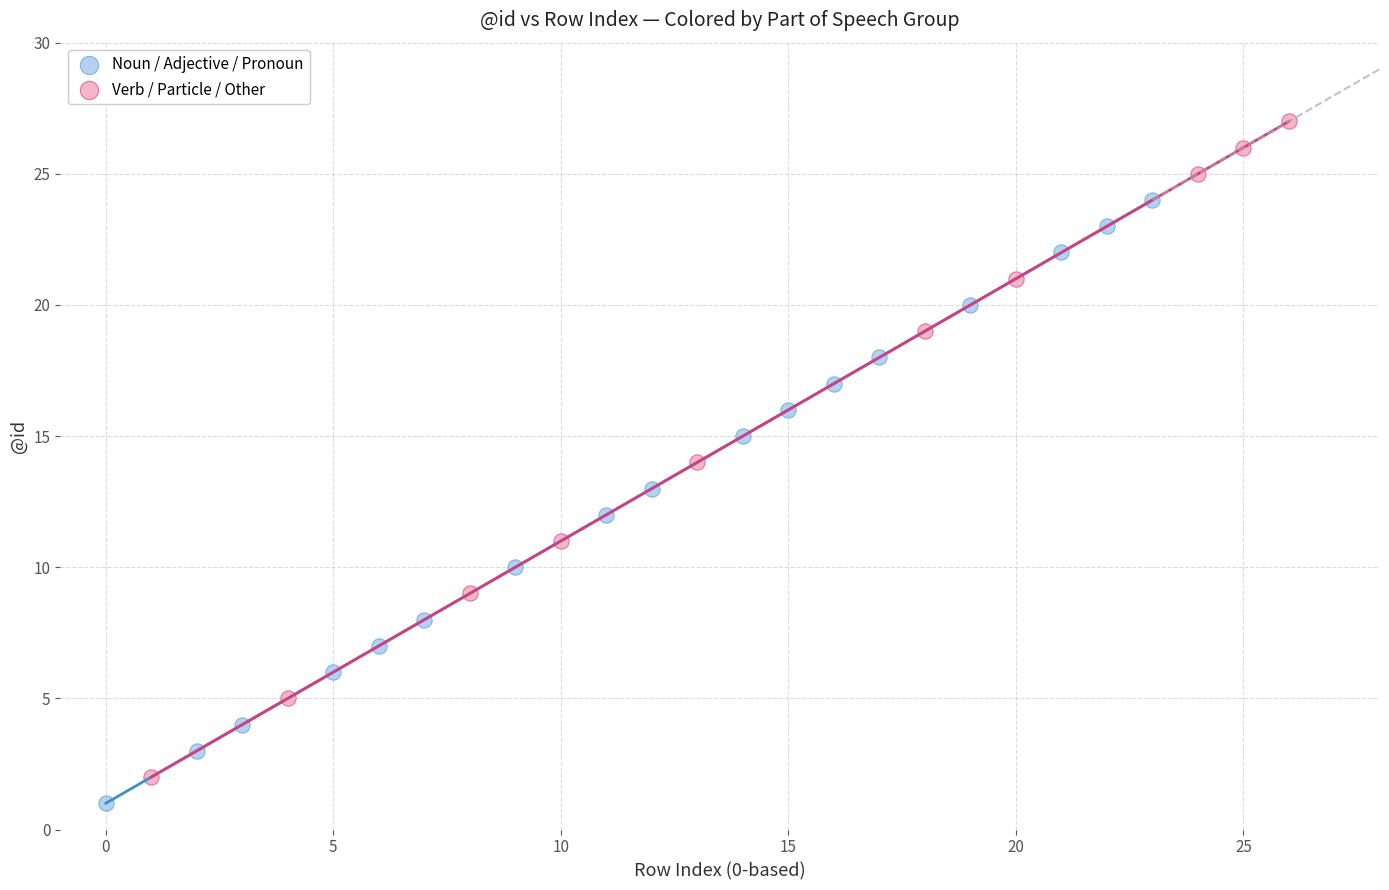

Which series contains the highest Y value?

Verb / Particle / Other